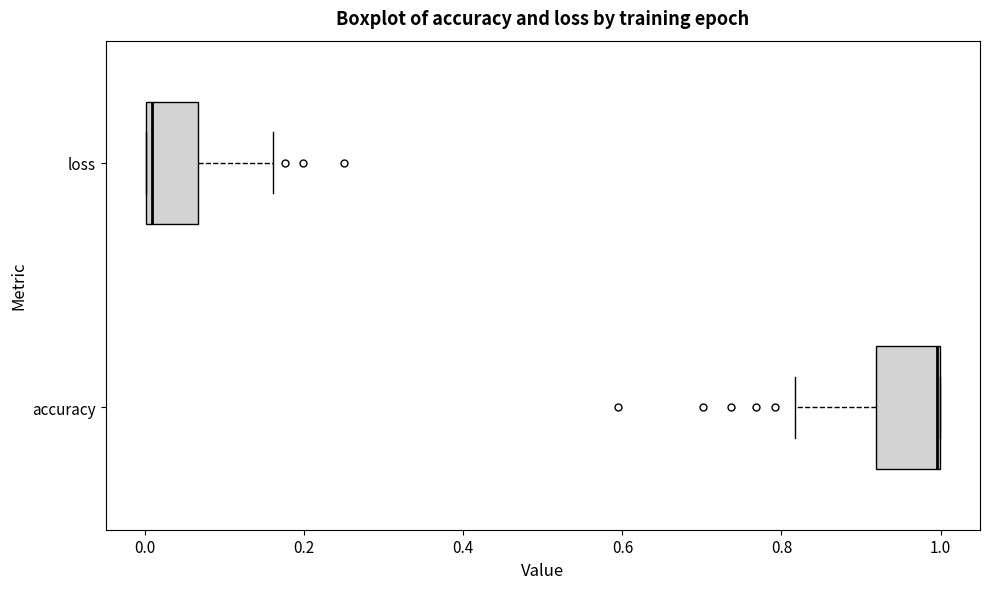

Where is the left edge of the box for accuracy on the x-axis? The values are not printed on the chart, so give them approximately, as read against the axis.

0.92